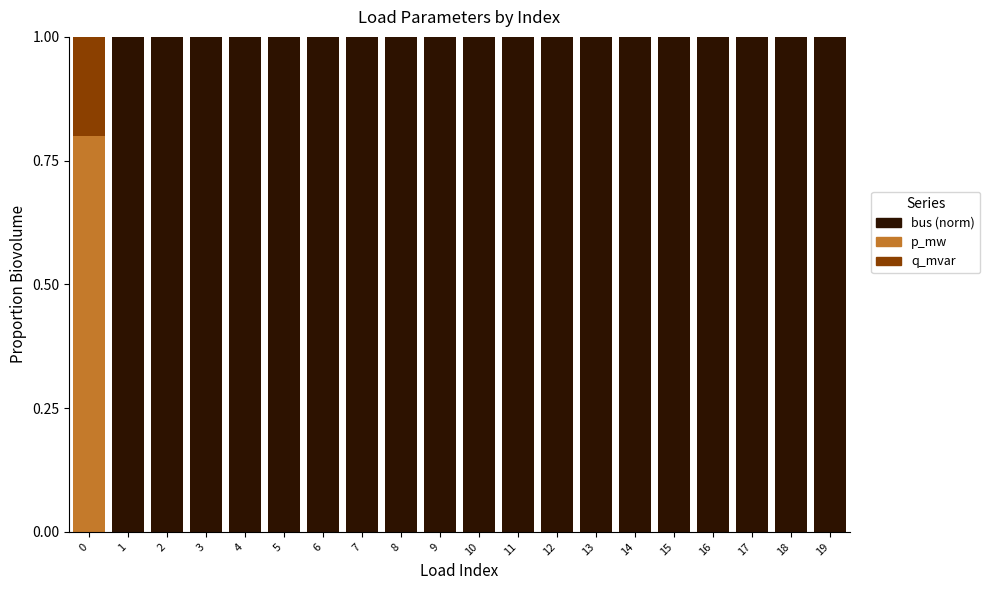

What is the sum of all bus (norm) values?

19.0